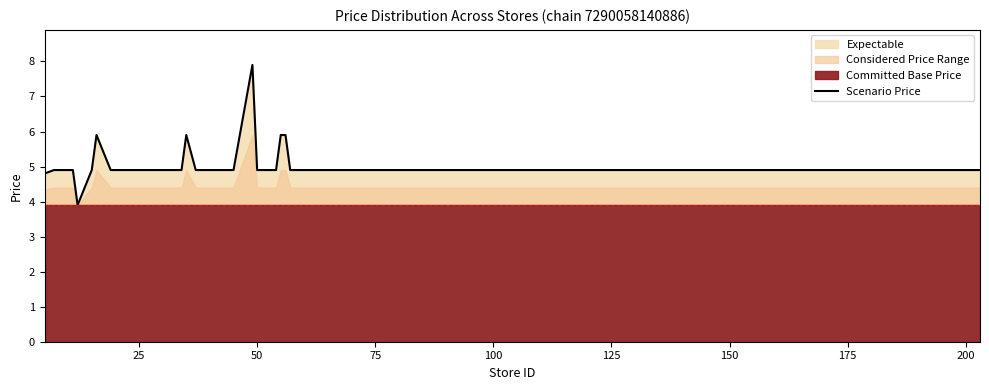

How many interior local valleys (lower than both neighbors) does the data have?

1